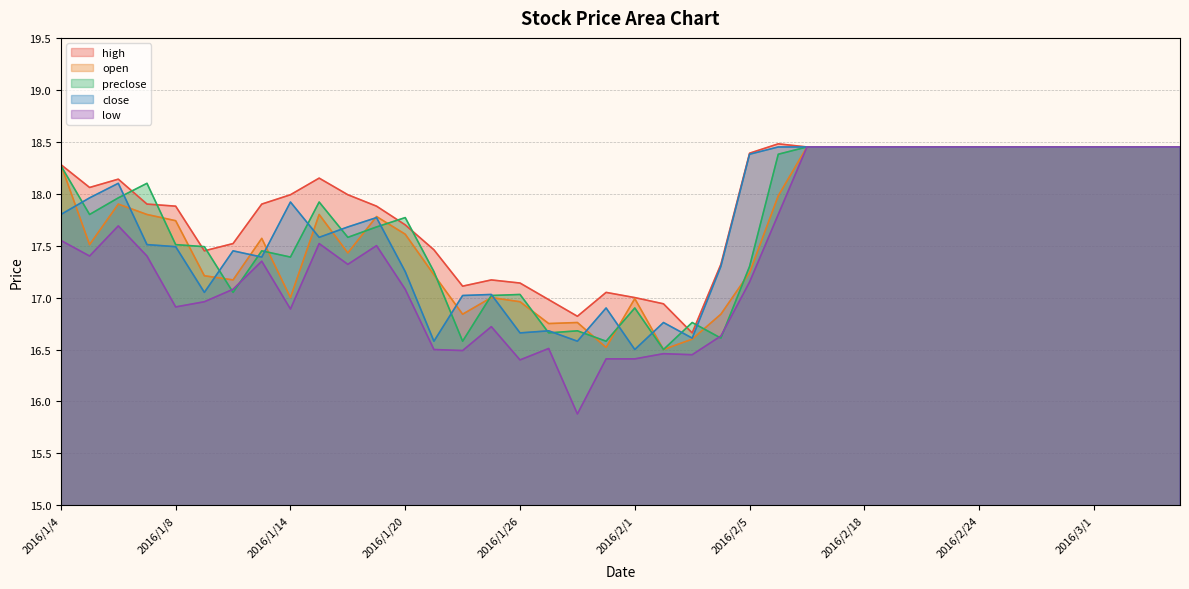

What are all the series names shown in the legend?

high, open, preclose, close, low